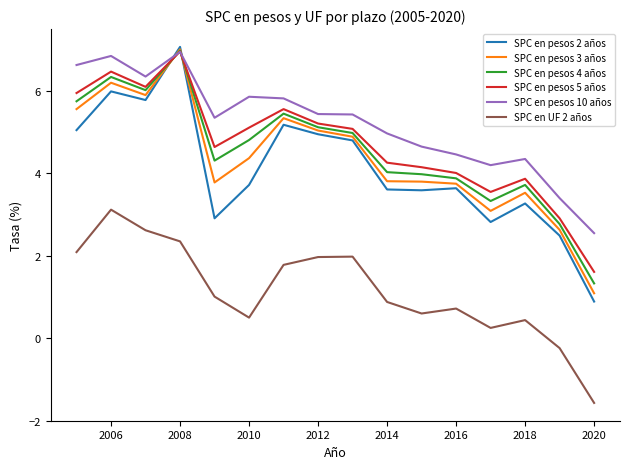

Which series has the largest total across all categories?

SPC en pesos 10 años